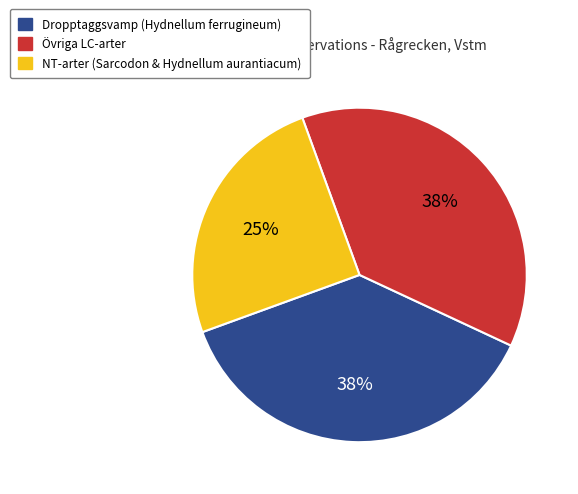

Does any single category account for the majority?

No